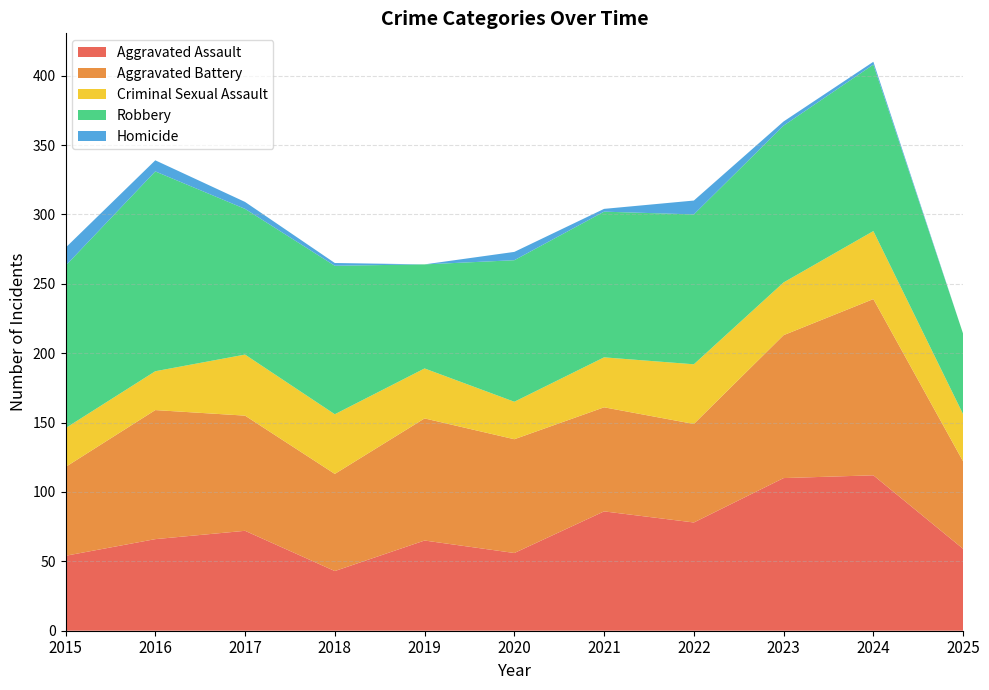

Reading left to right, list all the values displayed in this chart.

Aggravated Assault: 54	66	72	43	65	56	86	78	110	112	59
Aggravated Battery: 64	93	83	70	88	82	75	71	103	127	63
Criminal Sexual Assault: 28	28	44	43	36	27	36	43	38	49	34
Robbery: 117	144	105	107	75	102	105	108	113	120	58
Homicide: 13	8	5	2	0	6	2	10	3	2	0